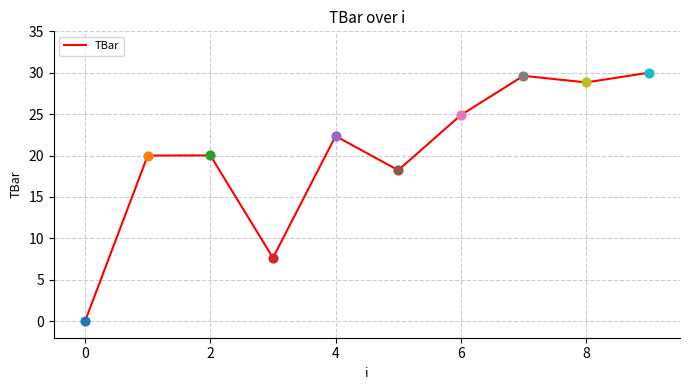

What is the maximum value shown in the chart?

30.0